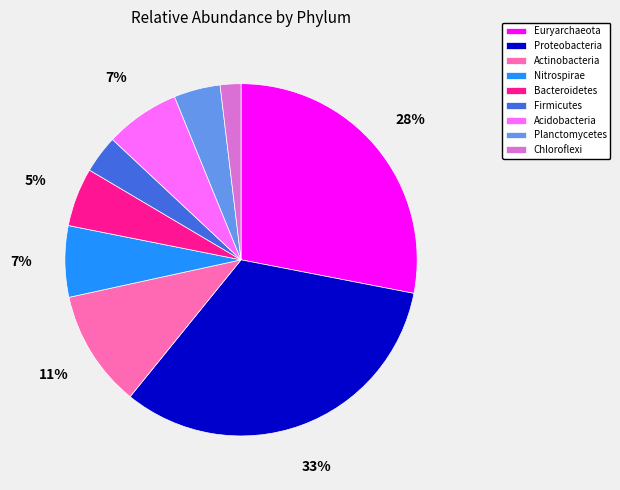

Is there any slice that represents more than half of the pie?

No